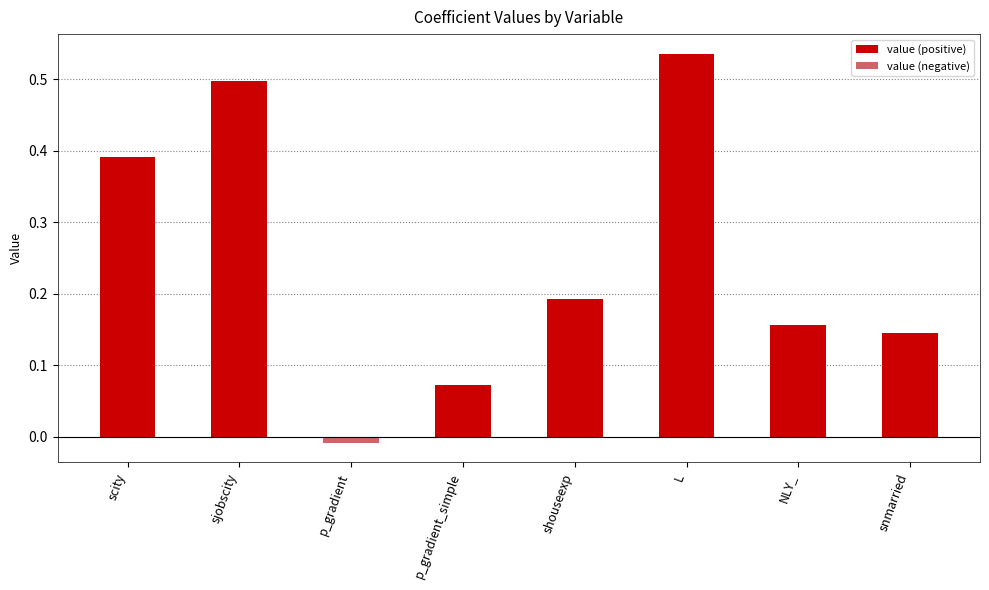

What is the change in value from p_gradient_simple to snmarried?

+0.1